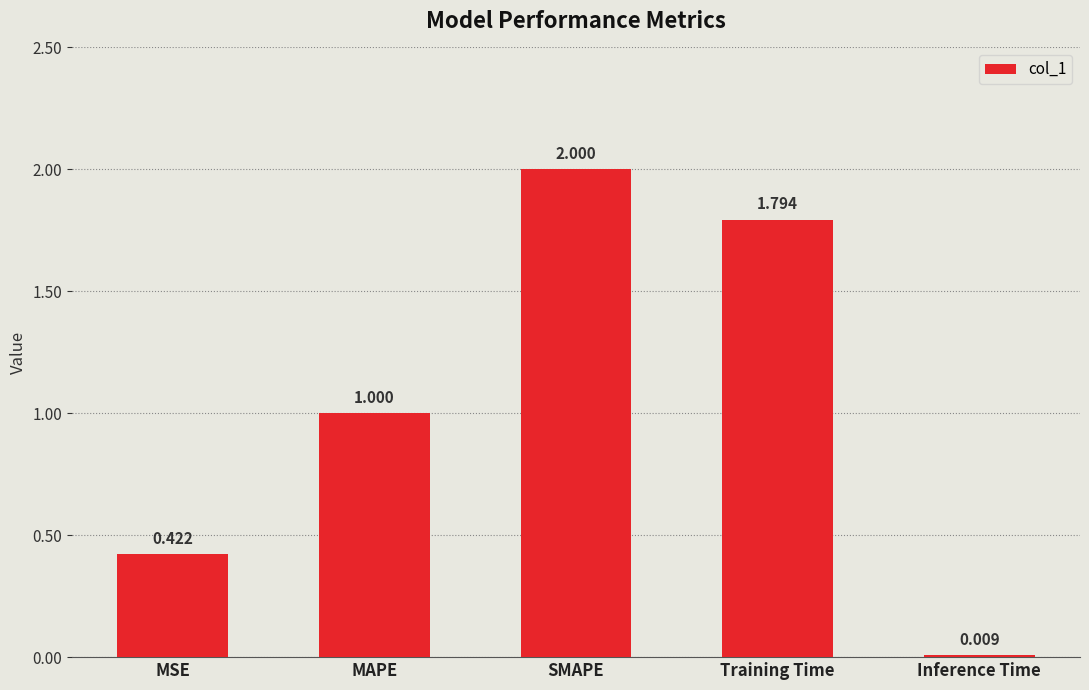

What is the label of the 2nd bar from the left?

MAPE